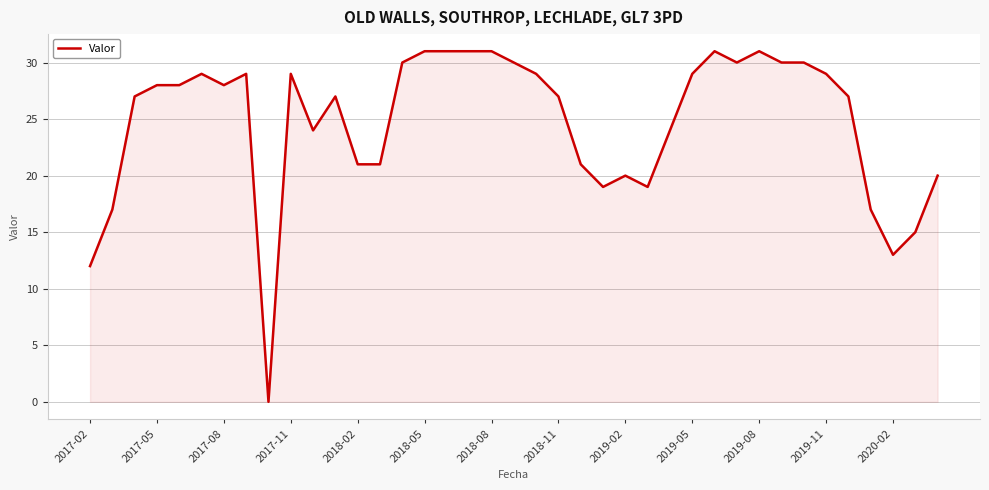

What is the maximum value shown in the chart?

31